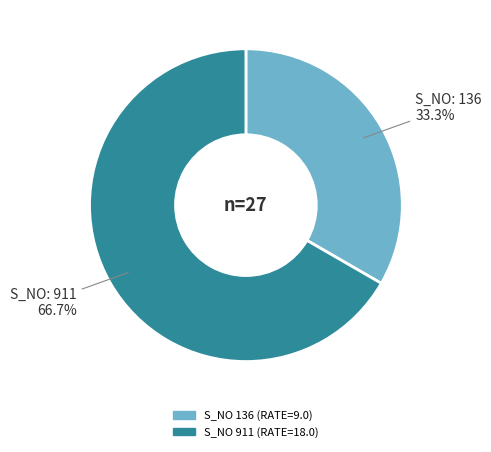

How many segments does this pie chart have?

2